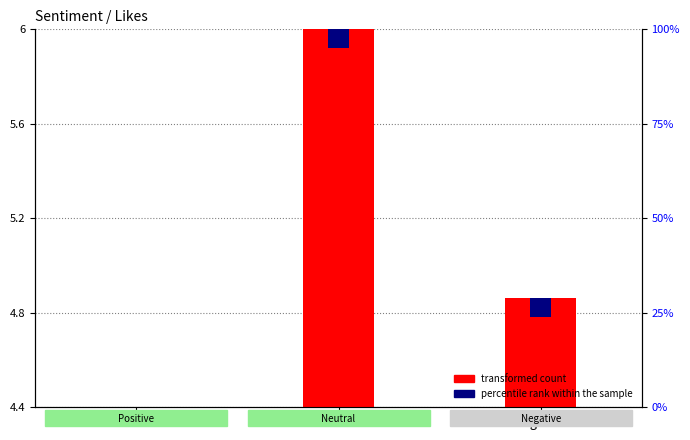

How many data points does each series have?

3